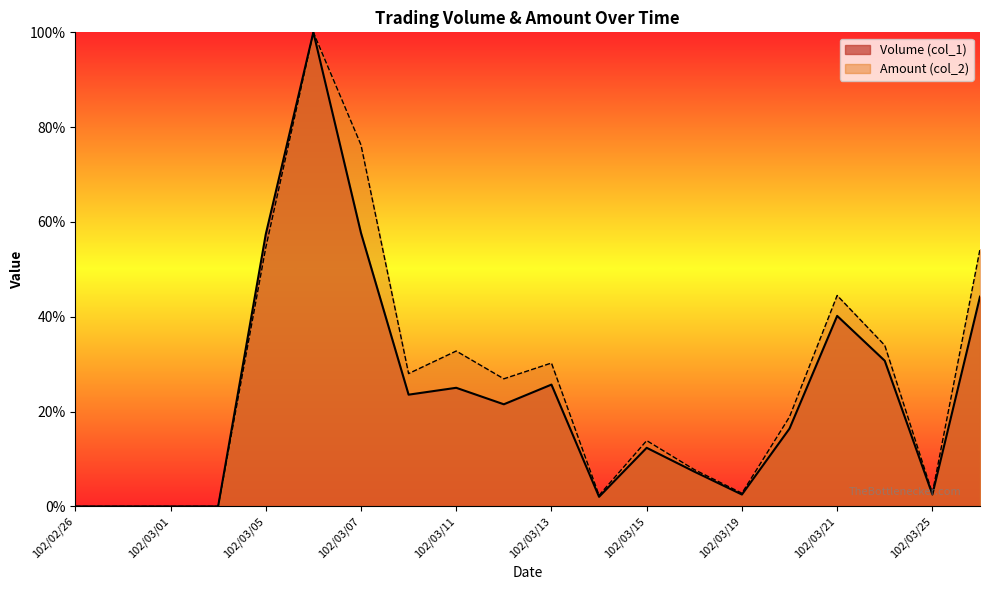

Read the Amount (col_2) value at 102/03/11.

0.3